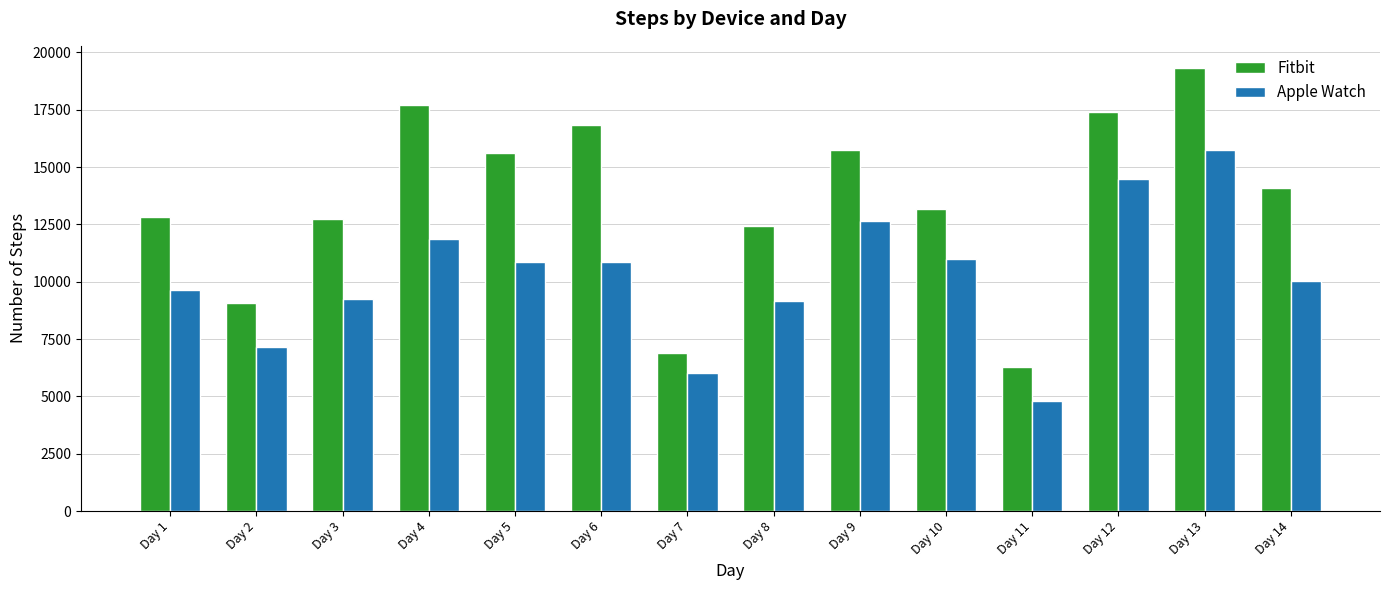

The value of Fitbit at Day 11 is 2294. True or false?

False